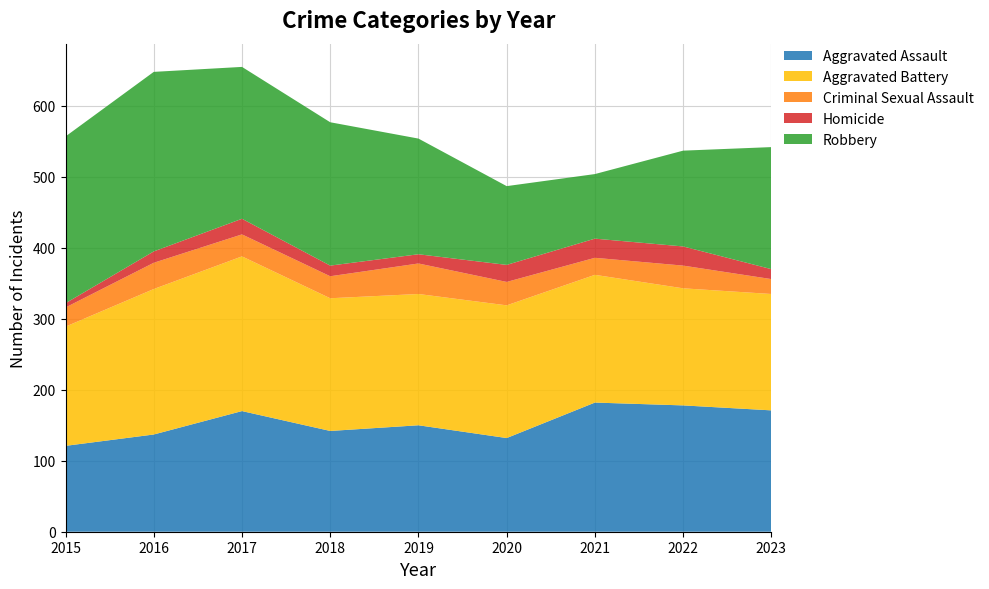

Reading left to right, transcribe all the data shown in this chart.

Aggravated Assault: 121	137	170	142	150	132	182	178	171
Aggravated Battery: 168	205	218	187	185	187	180	165	164
Criminal Sexual Assault: 27	37	31	31	43	33	24	32	21
Homicide: 6	16	22	15	13	24	27	27	14
Robbery: 235	253	214	202	163	111	91	135	172